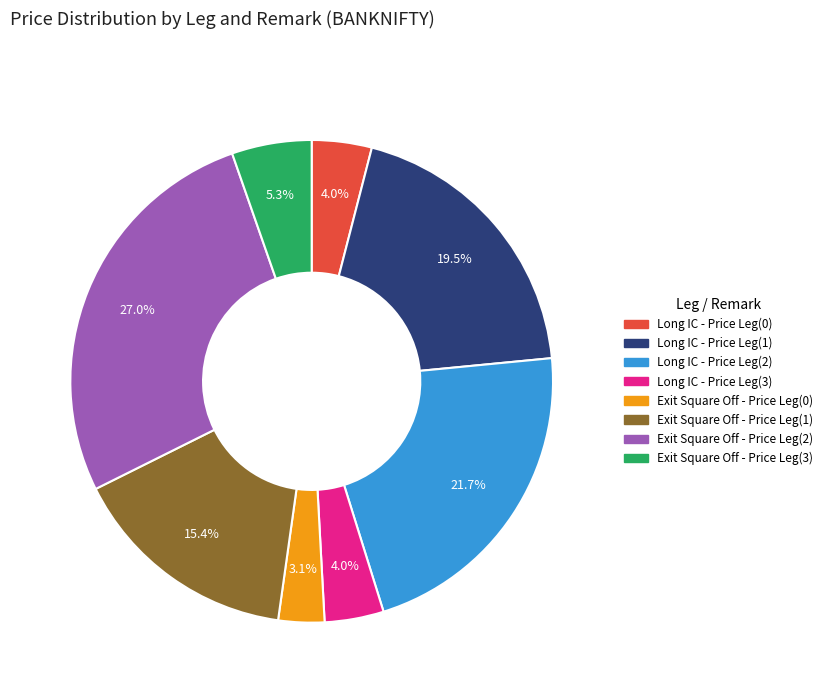

Does any single category account for the majority?

No